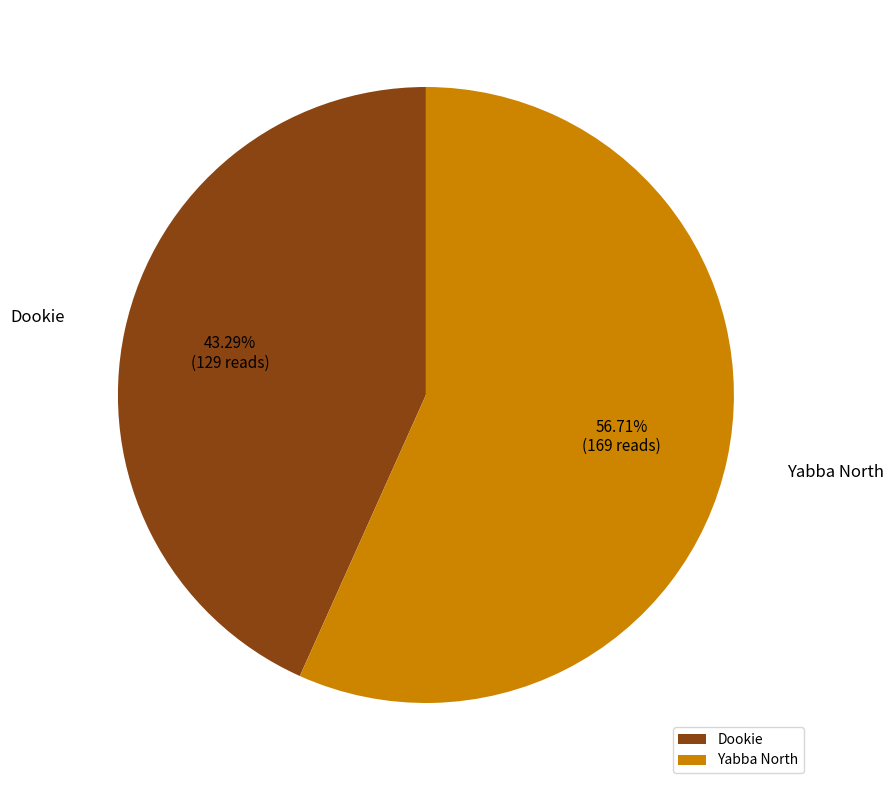

Which slice is the smallest?

Dookie